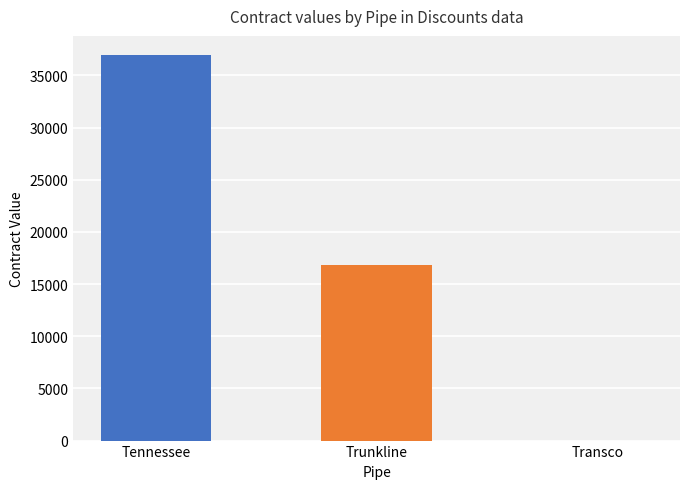

Between Trunkline and Tennessee, which is larger?

Tennessee